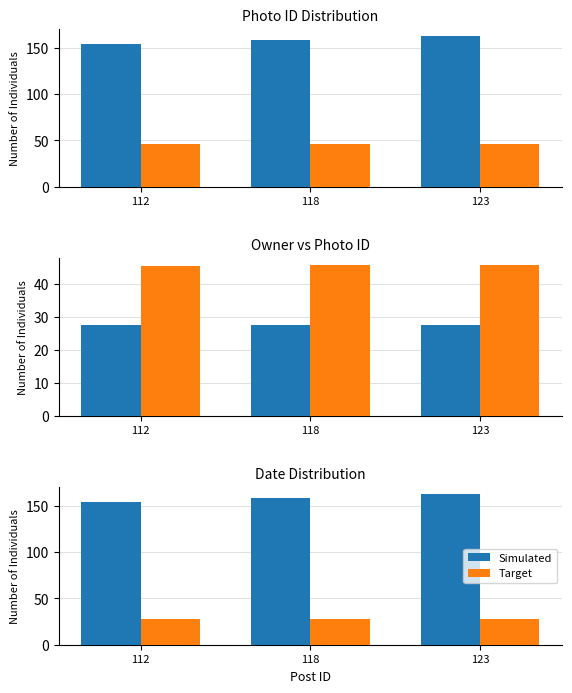

Which series changed the most between 118 and 123?

Simulated